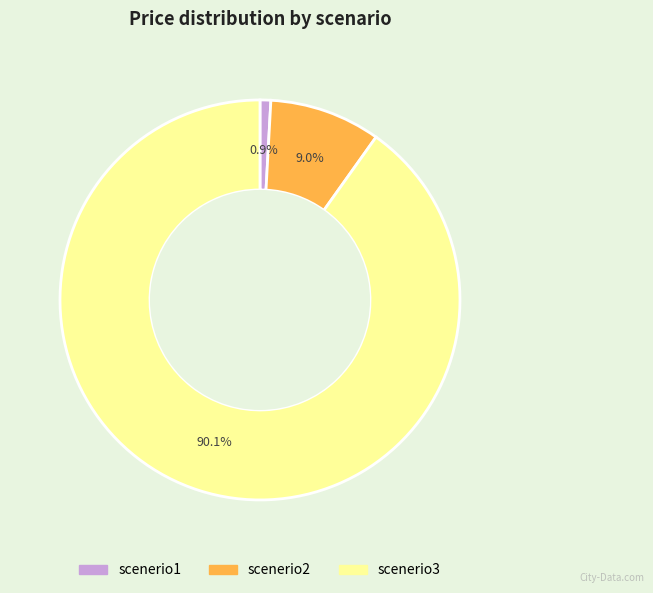

To the nearest percent, what is the combined percentage of scenerio2 and scenerio3?

99%